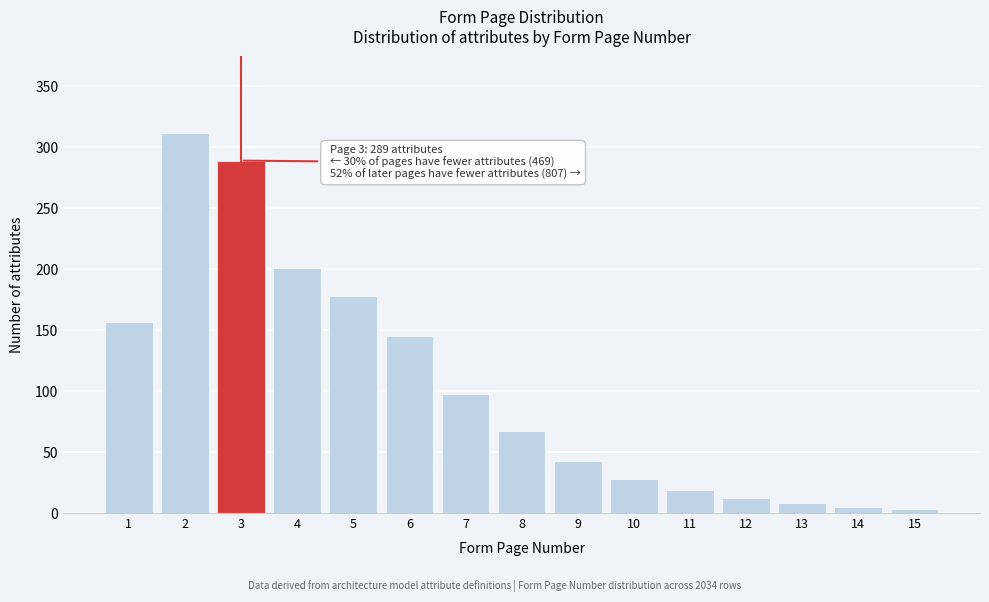

Reading left to right, extract all data points from this chart.

1=157	2=312	3=289	4=201	5=178	6=145	7=98	8=67	9=43	10=28	11=19	12=12	13=8	14=5	15=3